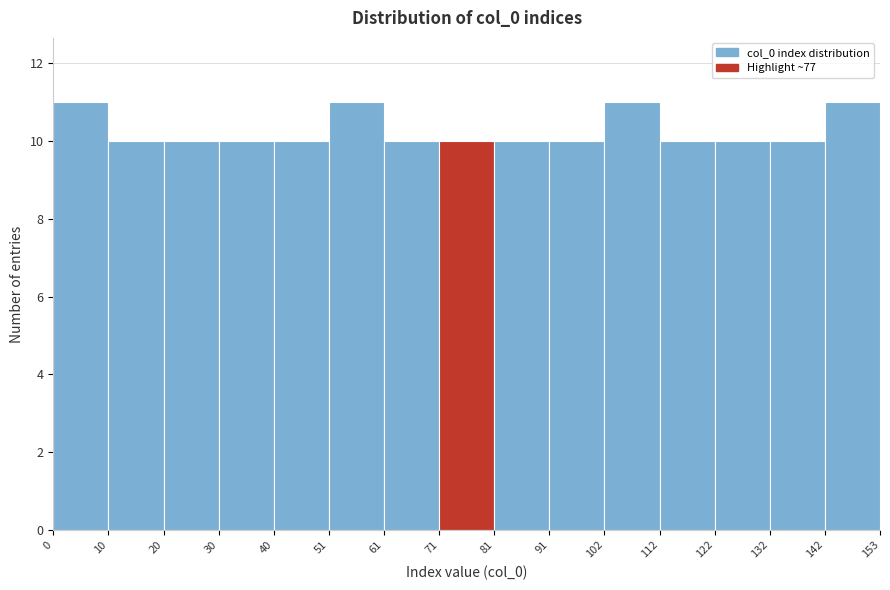

How tall is the bar that spans 20 to 30 on the x-axis? The values are not printed on the chart, so give them approximately, as read against the axis.

10